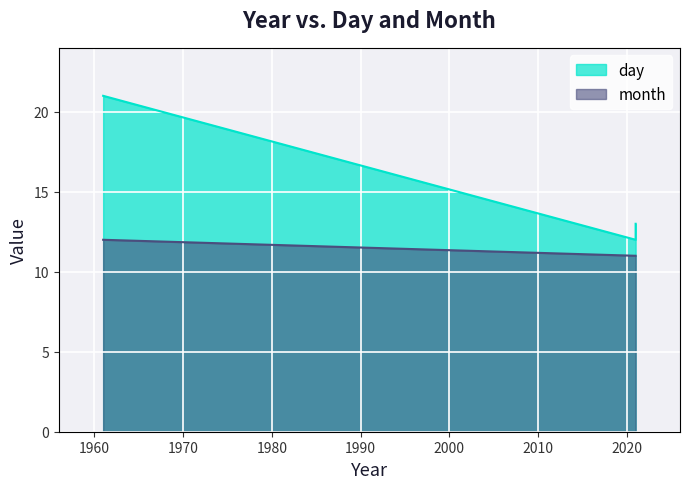

Is the value of month at 1961 greater than the value of day at 2021?

No